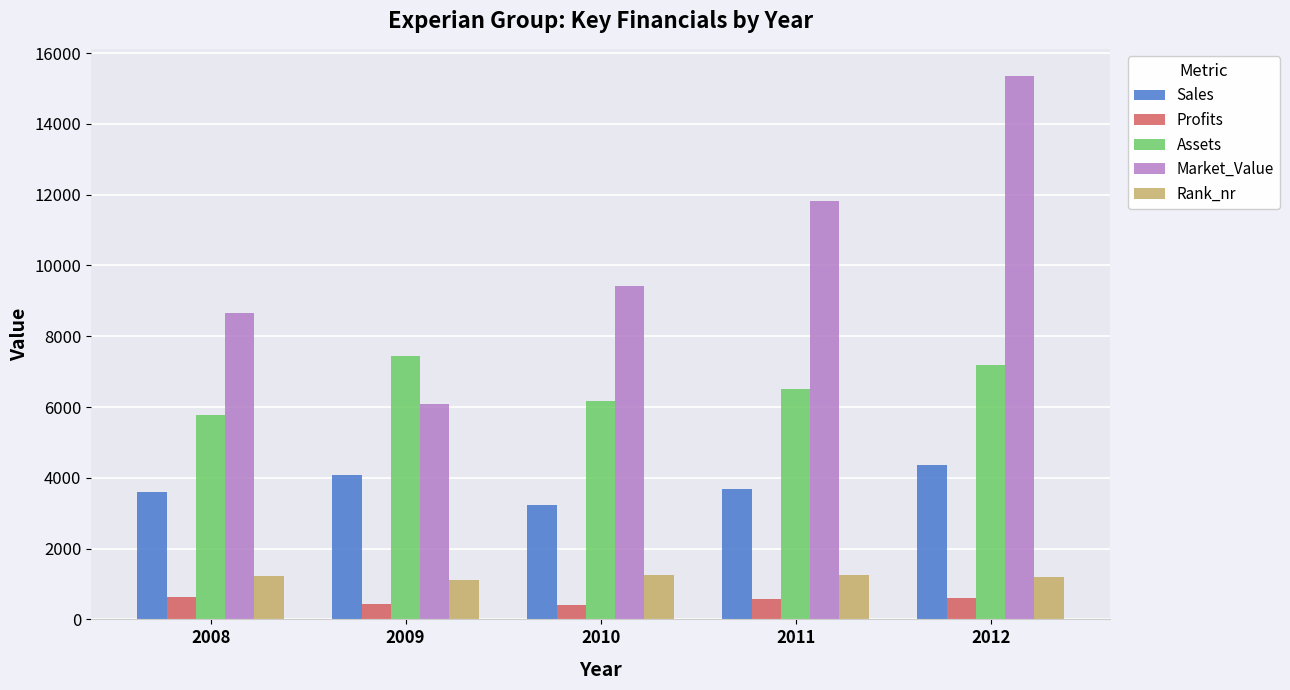

What is the average value of the Sales series?

3786.0